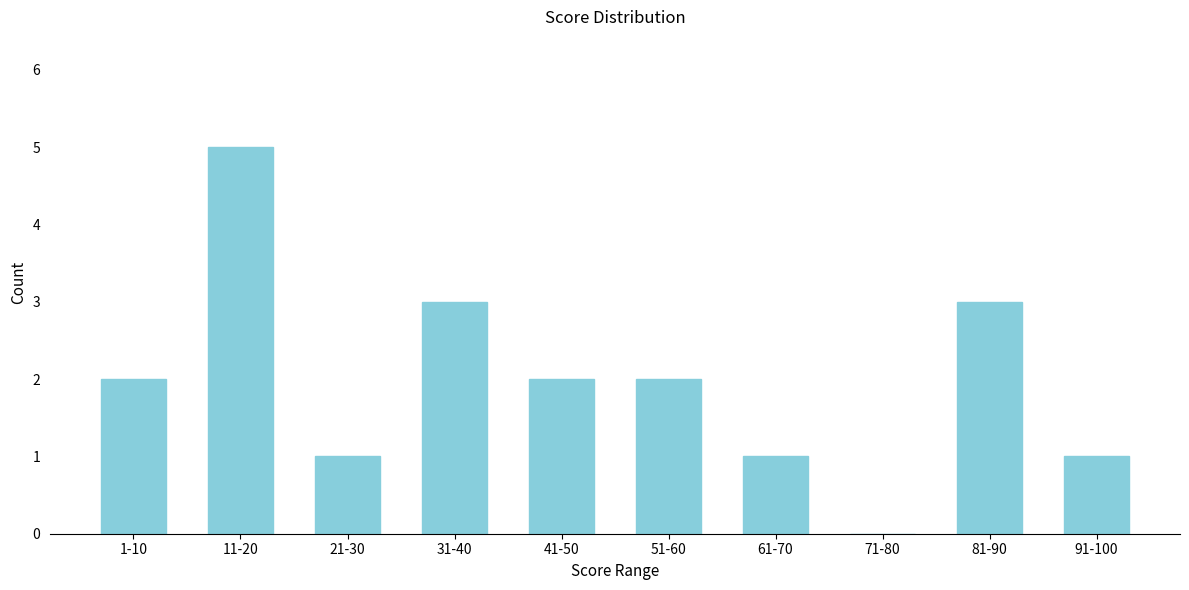

Reading left to right, extract all data points from this chart.

1-10=2	11-20=5	21-30=1	31-40=3	41-50=2	51-60=2	61-70=1	71-80=0	81-90=3	91-100=1